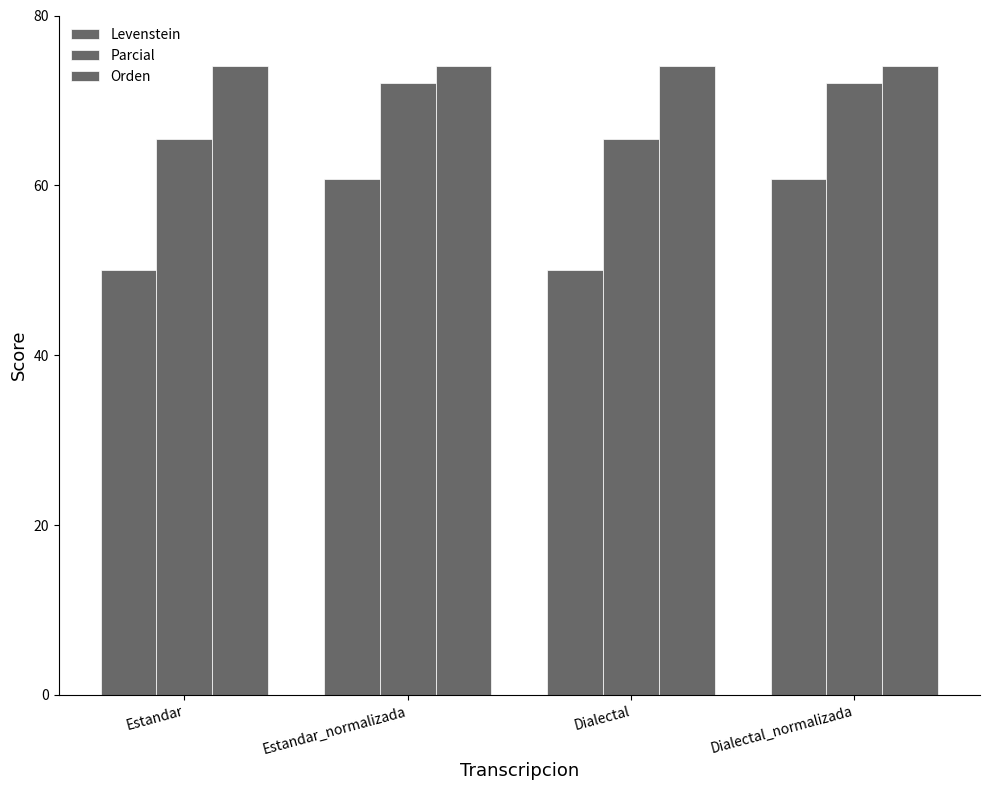

What is the difference between the Parcial values at Dialectal_normalizada and Estandar?

6.6